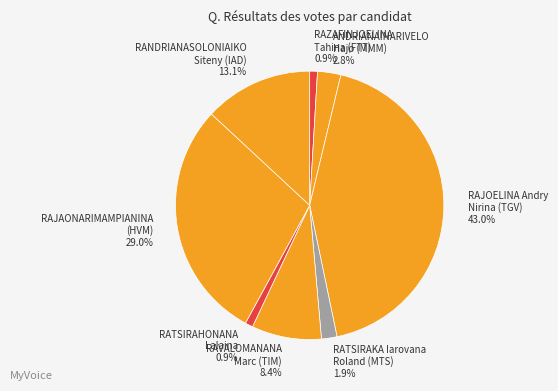

What is the largest slice in the pie chart?

RAJOELINA Andry Nirina (TGV)